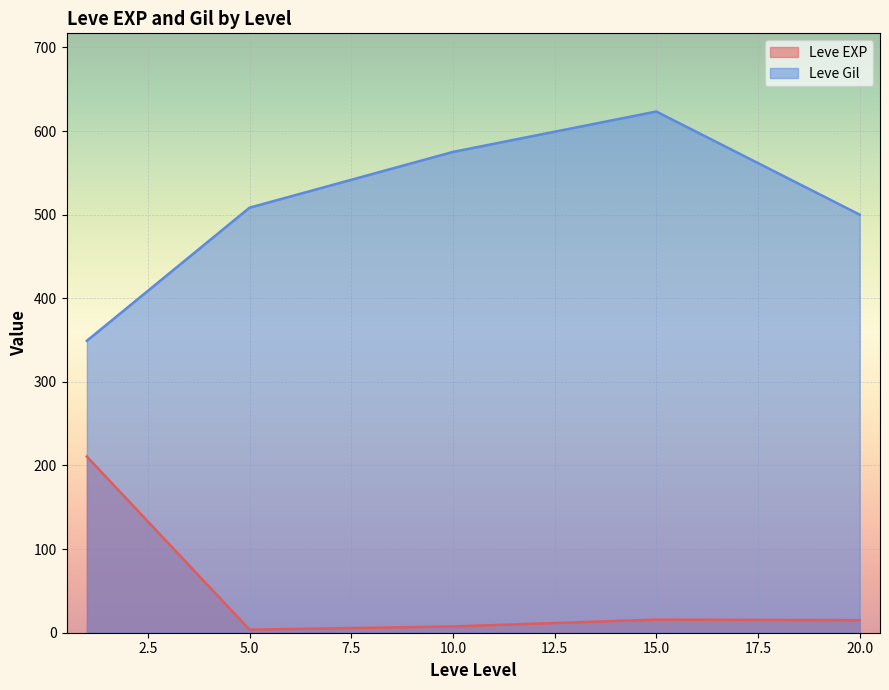

Which series has the largest total across all categories?

Leve Gil